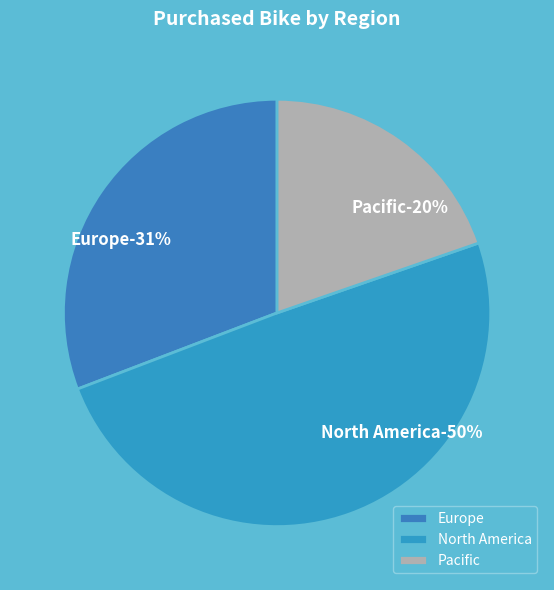

Between North America and Pacific, which is larger?

North America